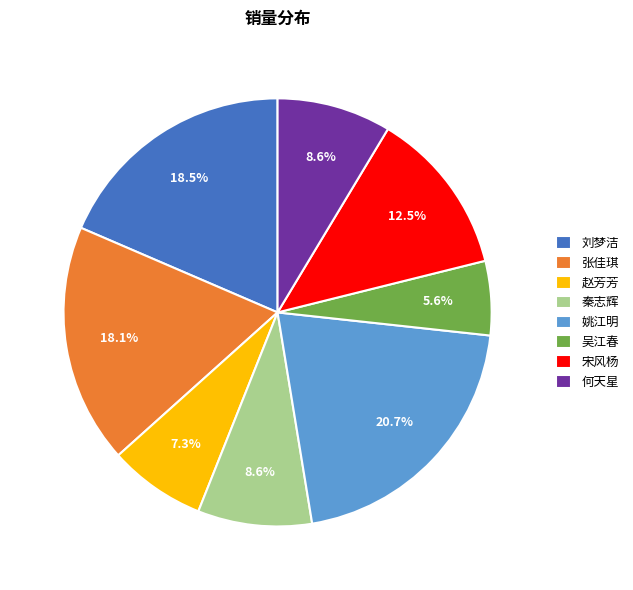

To the nearest percent, what is the combined percentage of 秦志辉 and 赵芳芳?

16%